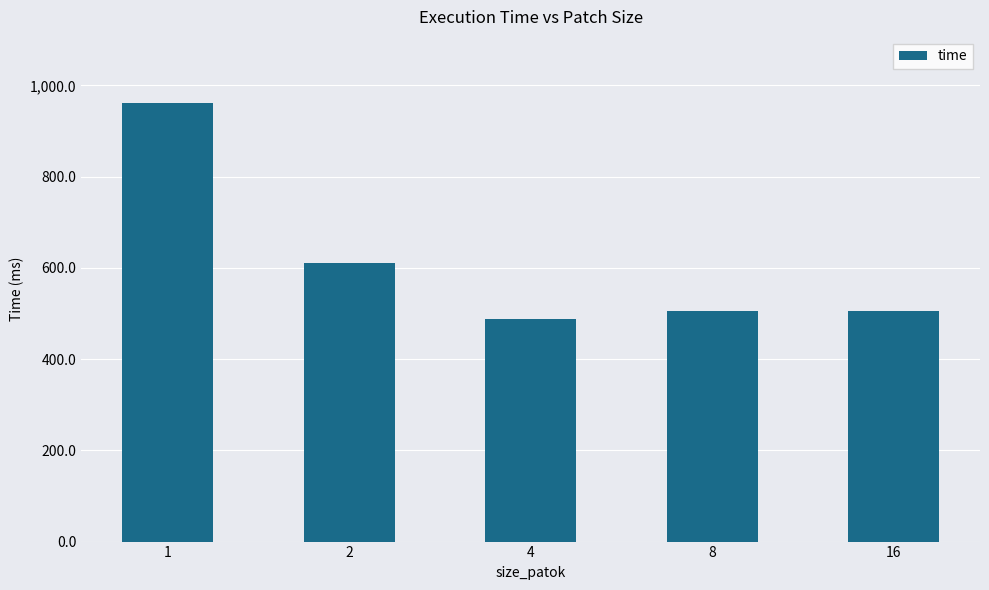

Between 4 and 2, which is larger?

2